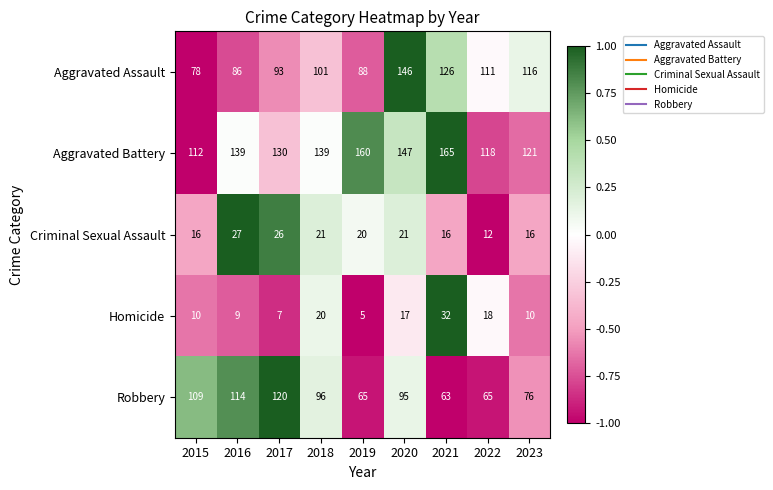

Which series has the largest total across all categories?

Aggravated Battery